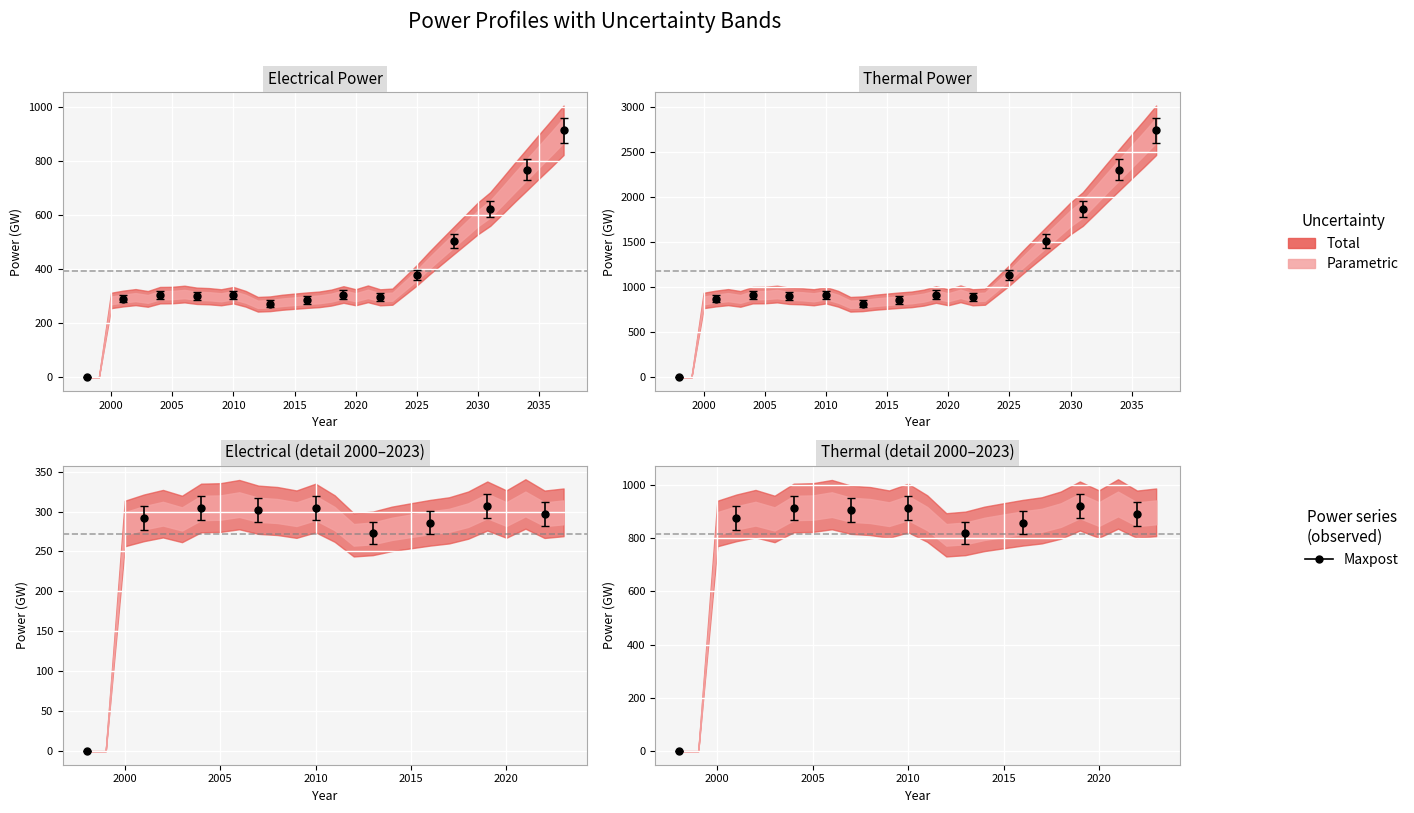

Is the value of electrical_power (GW) at 2009 greater than the value of thermal_power (GW) at 2023?

No